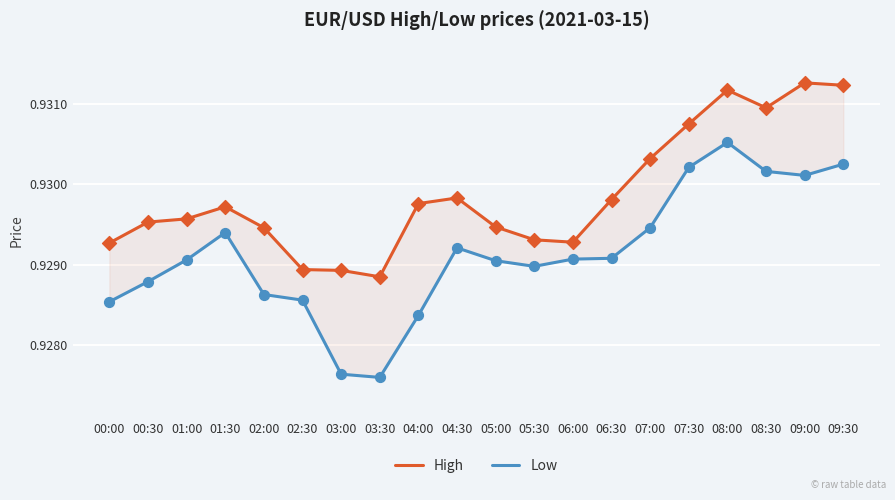

What is the total value across all series at 09:30?

1.9